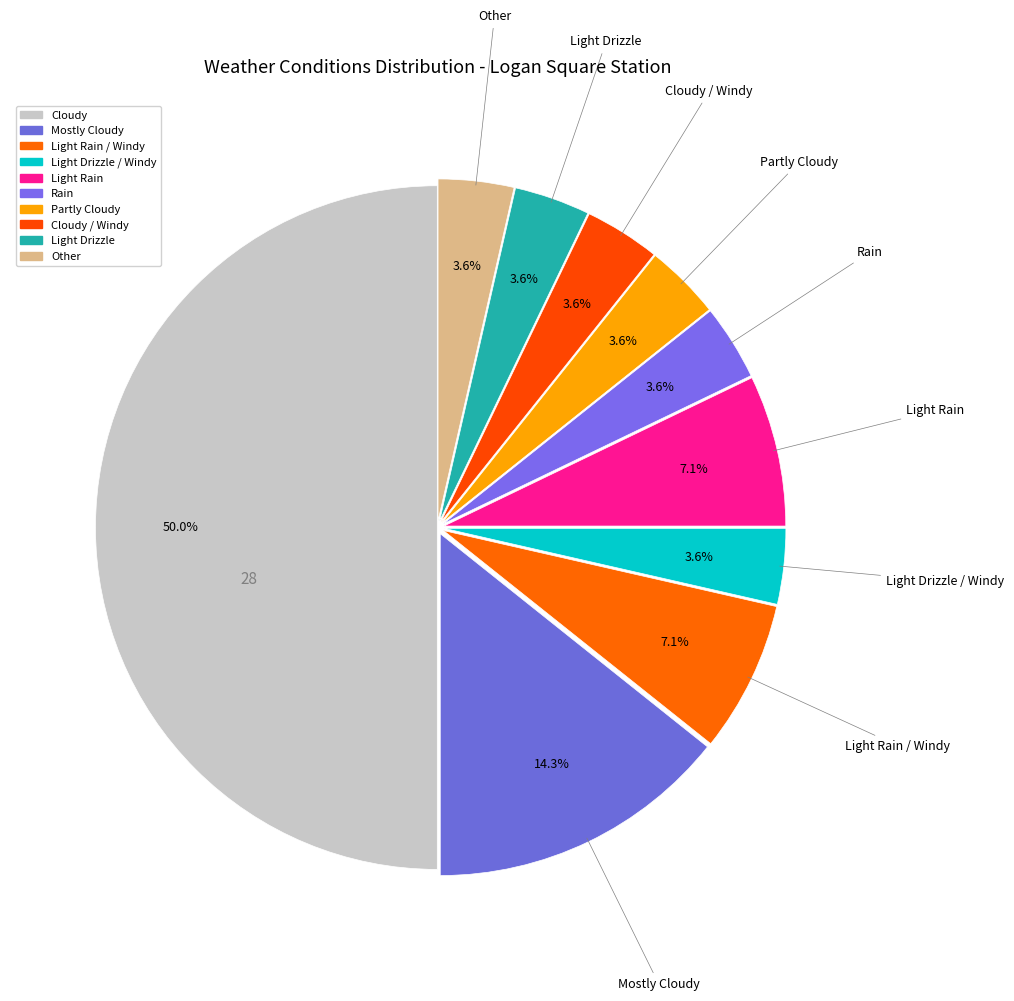

Rank the categories by value from lowest to highest.

Light Drizzle / Windy, Rain, Partly Cloudy, Cloudy / Windy, Light Drizzle, Other, Light Rain / Windy, Light Rain, Mostly Cloudy, Cloudy